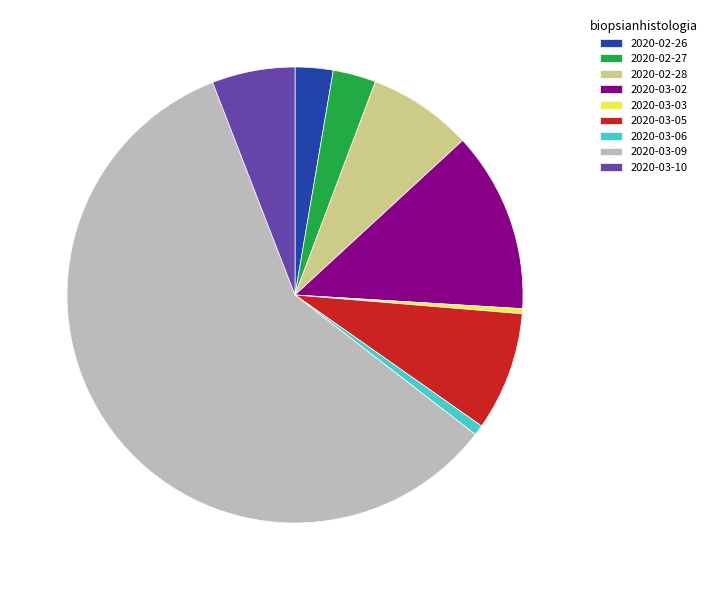

How many slices are in this pie chart?

9